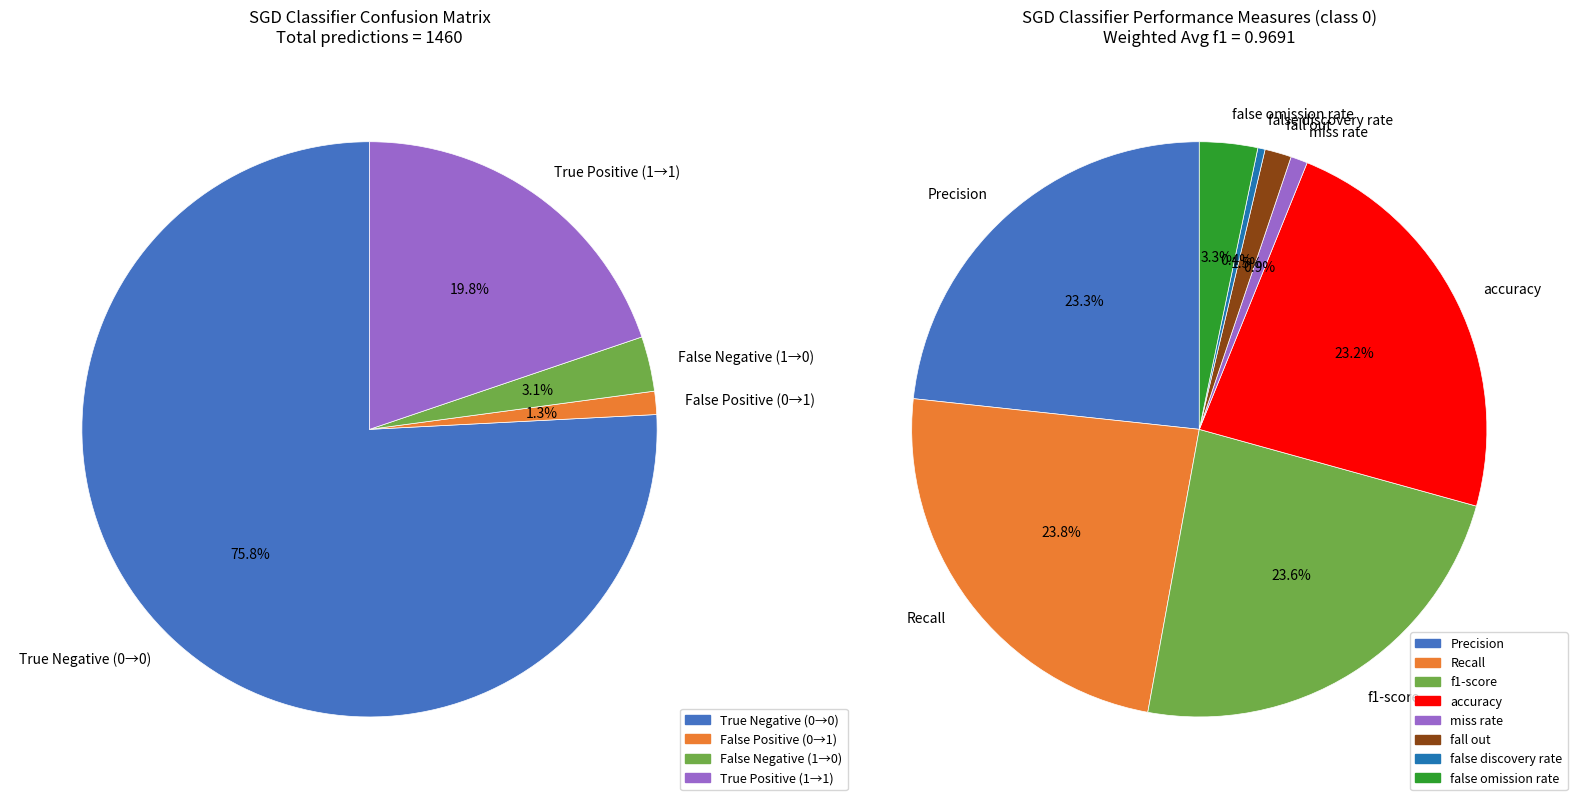

Which category has the smallest portion of the pie?

false discovery rate